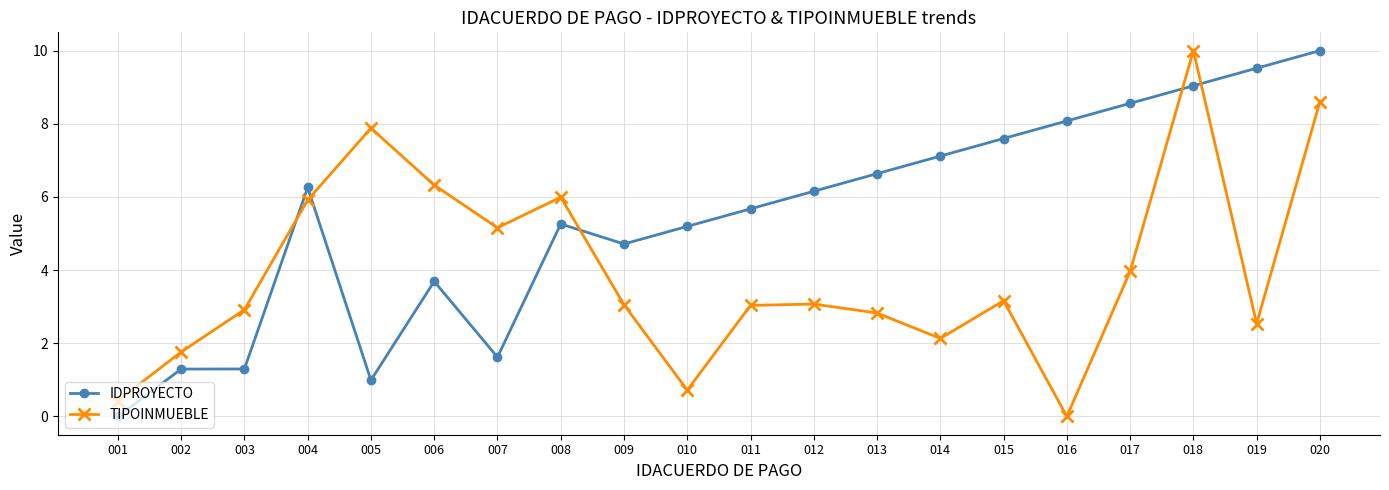

What is the value of the TIPOINMUEBLE point at the 10th from the left?

0.7